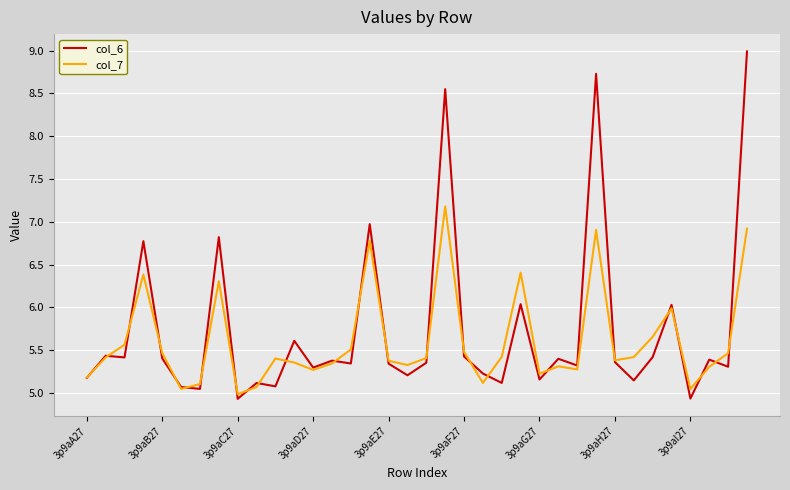

List the series in order of their overall mean, lowest first.

col_7, col_6